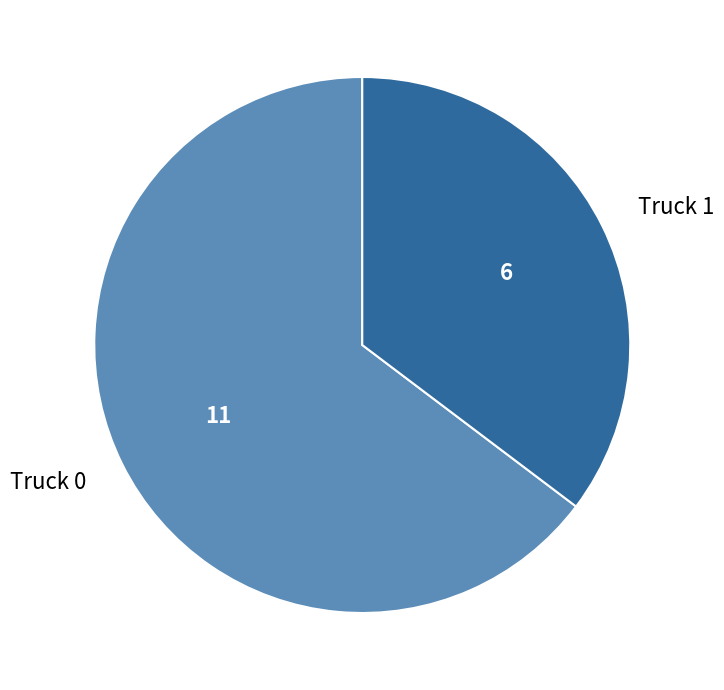

Is it true that Truck 1 is 35% of the pie?

True